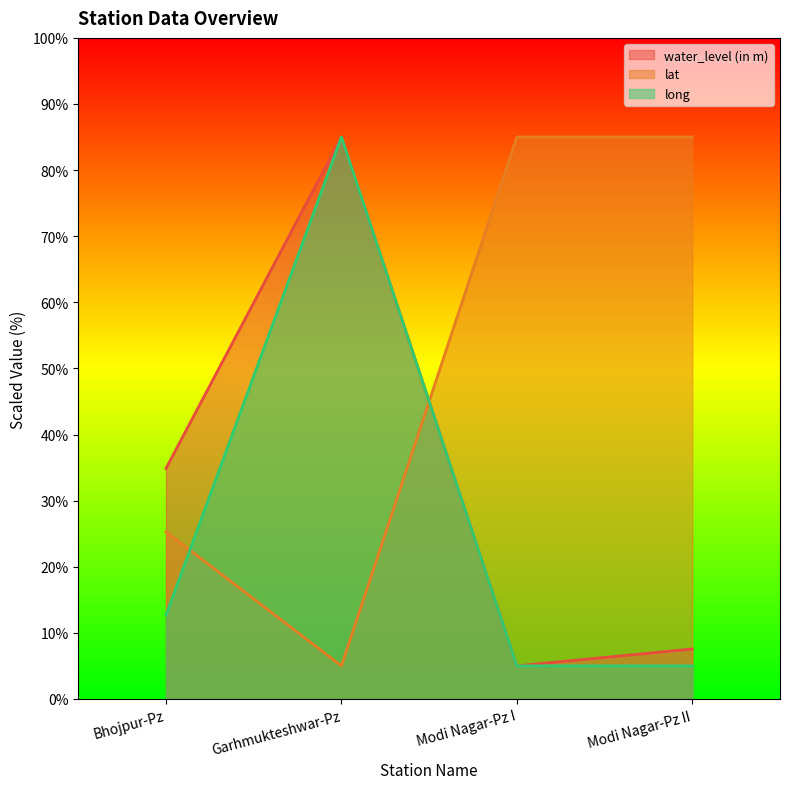

Reading left to right, extract all data points from this chart.

water_level (in m): 34.9	85.0	5.0	7.6
lat: 25.3	5.0	85.0	85.0
long: 12.7	85.0	5.0	5.0